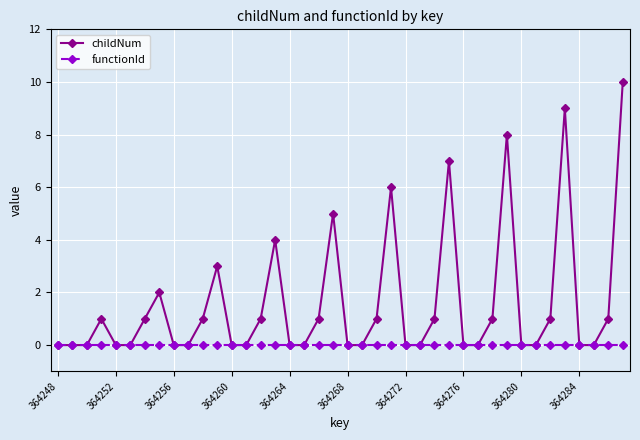

Which series has the widest spread of values?

childNum